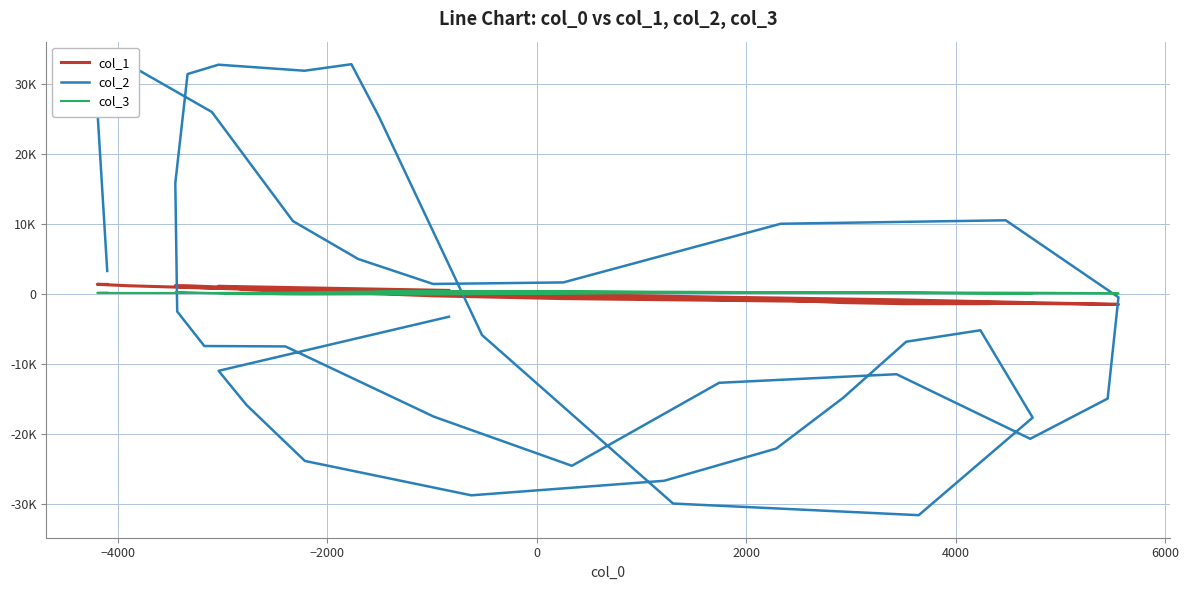

What is the sum of all col_2 values?

-65873